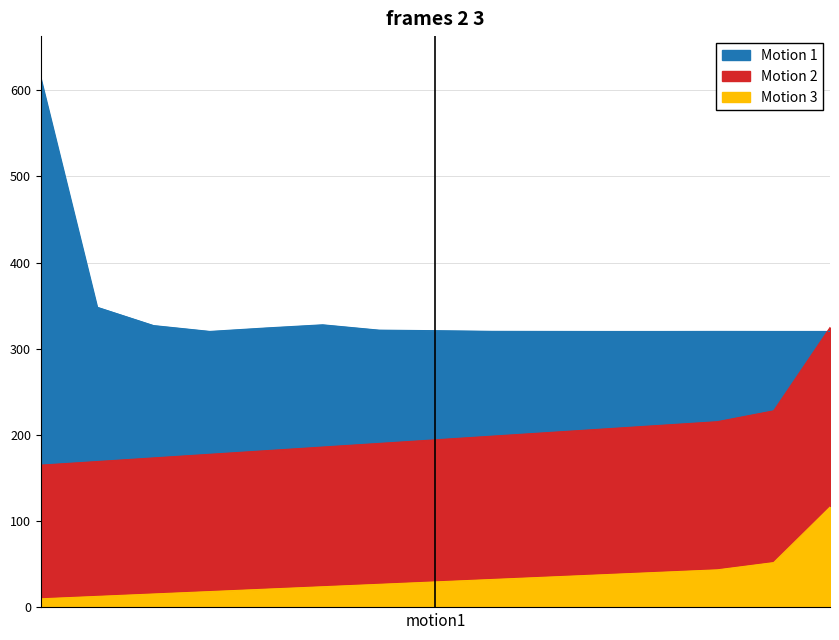

Which series has the largest total across all categories?

Price